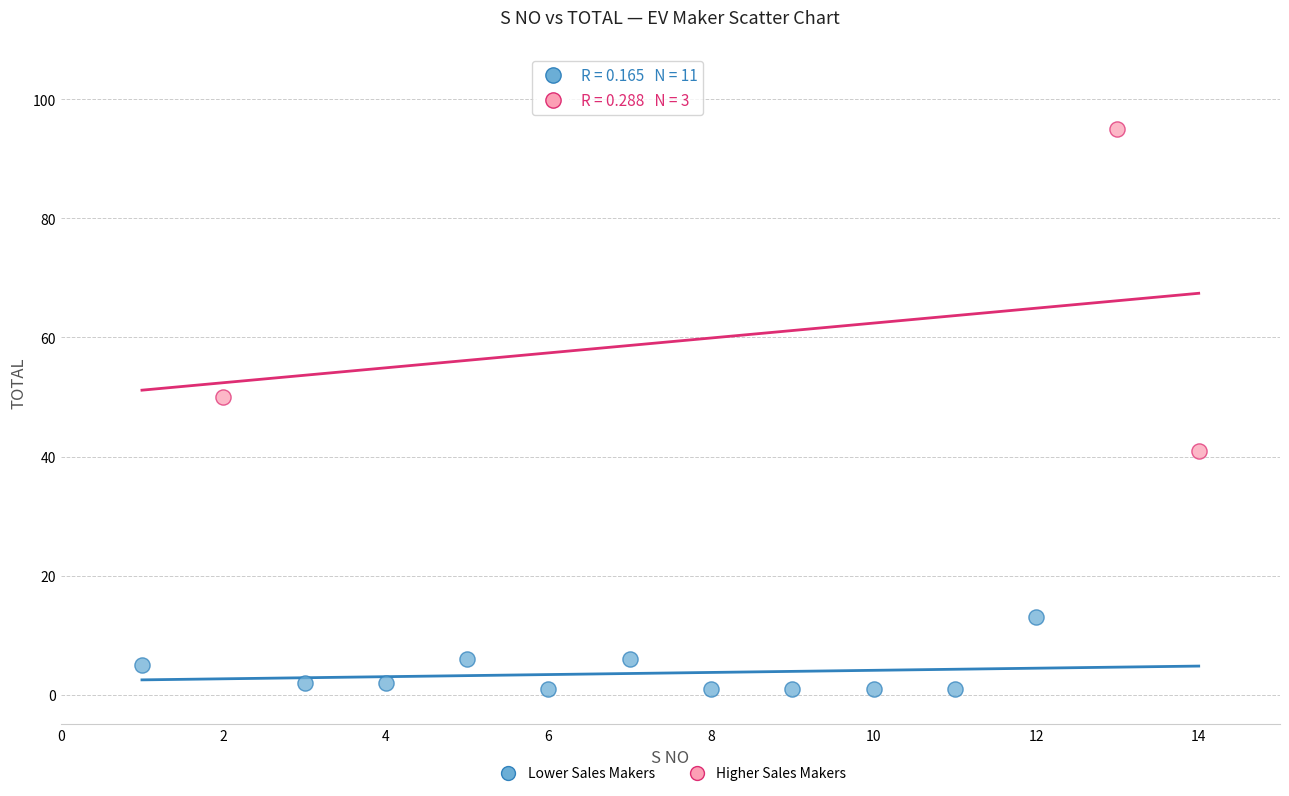

Which series contains the lowest Y value?

Lower Sales Makers